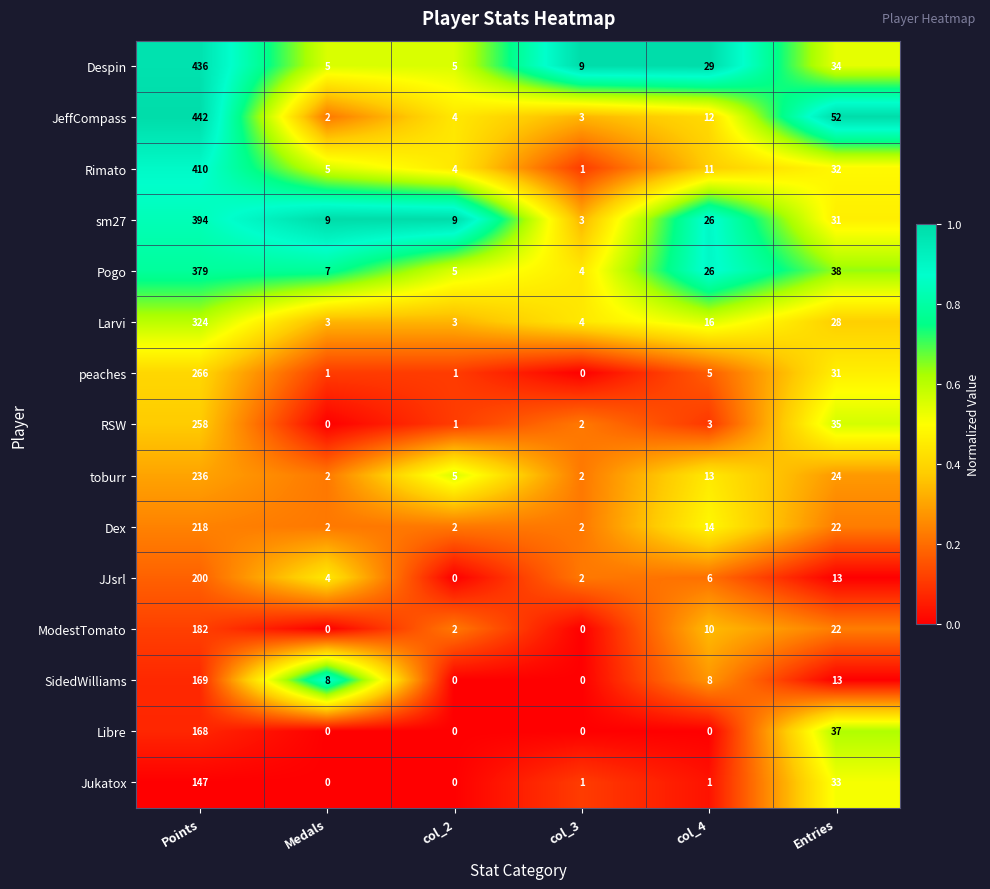

What is the difference between the maximum and second lowest values in the RSW series?

257